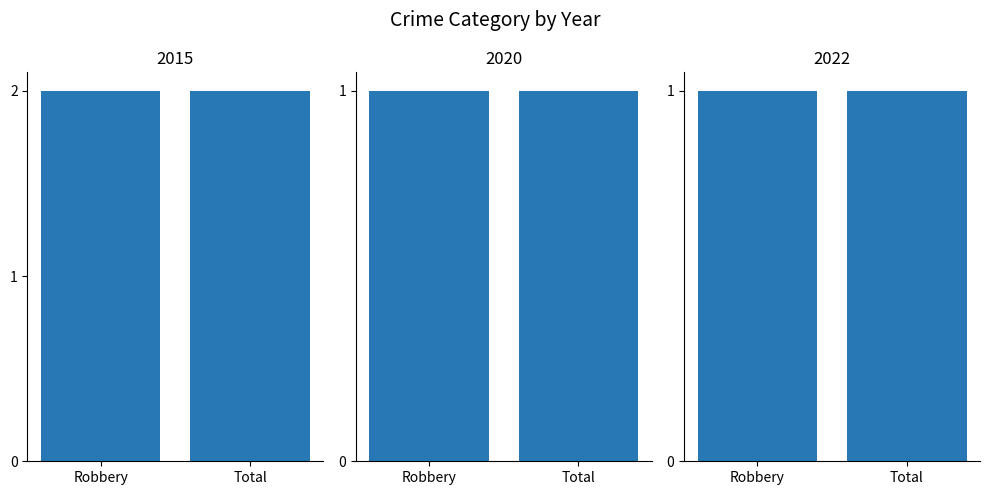

Is it true that 2020 equals 1 at Total?

False